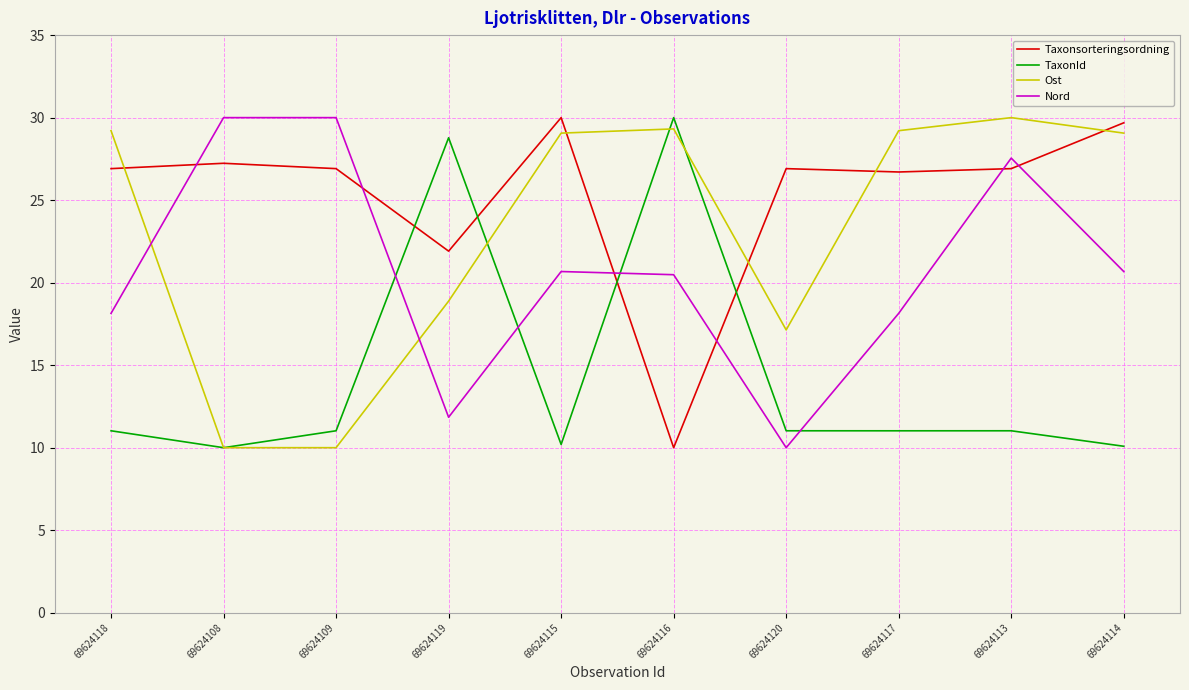

At 69624117, list the series in order from smallest to largest.

TaxonId, Nord, Taxonsorteringsordning, Ost